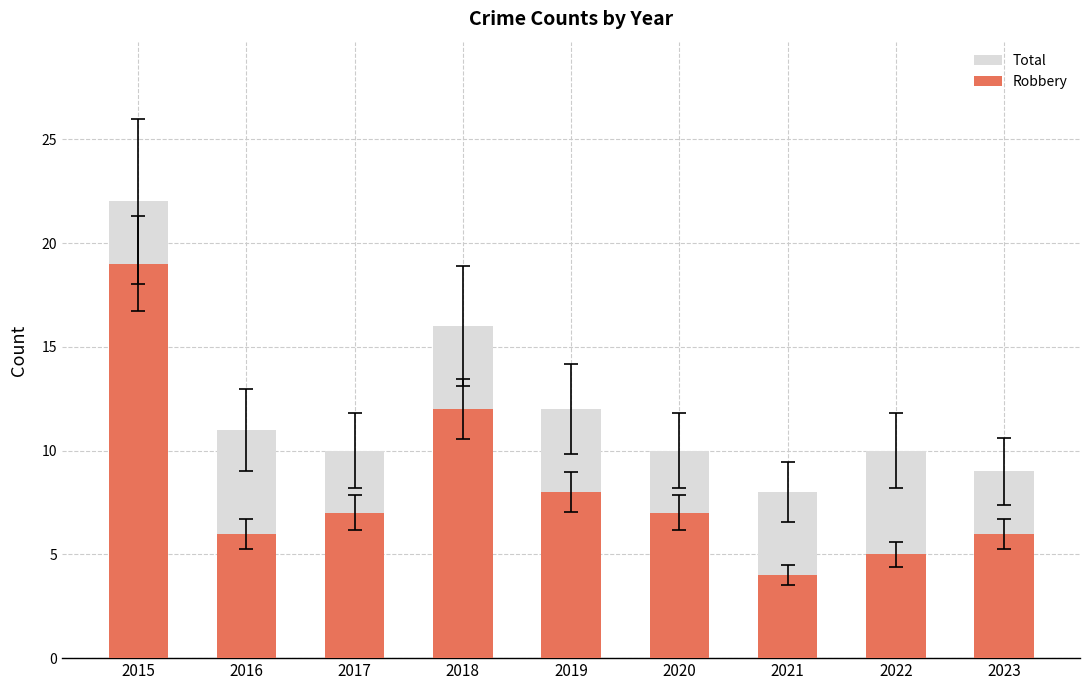

What is the value of the Robbery bar at the 8th from the left?

5